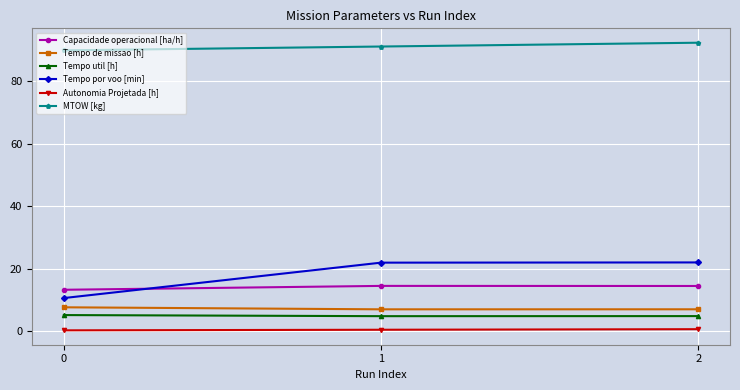

What is the greatest value displayed?

92.3